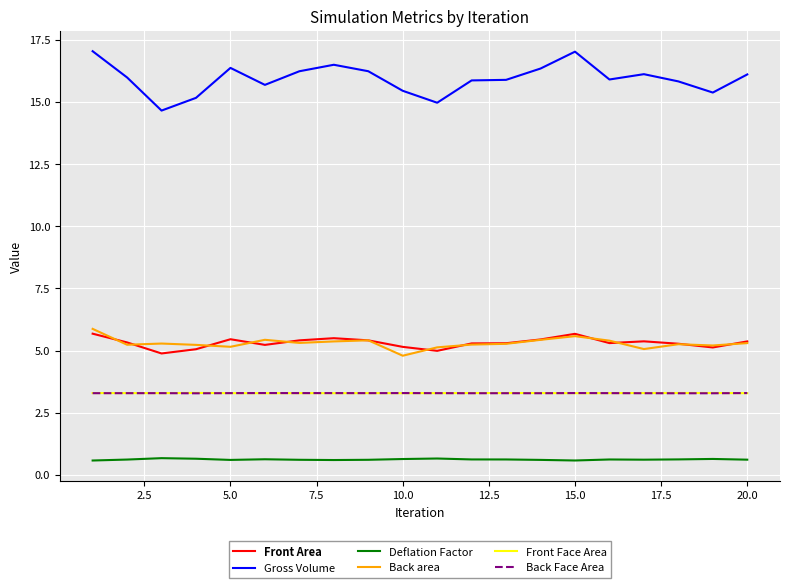

True or false: Deflation Factor and Front Area intersect in this chart.

False